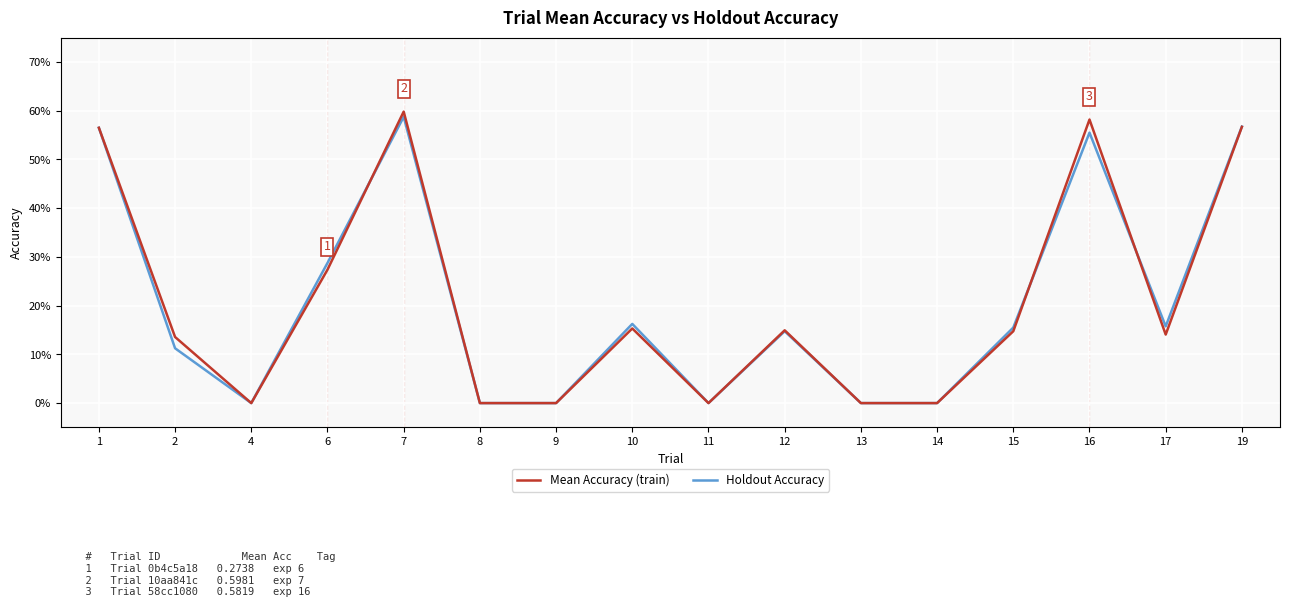

List the series in order of their peak value, highest first.

Mean Accuracy (train), Holdout Accuracy